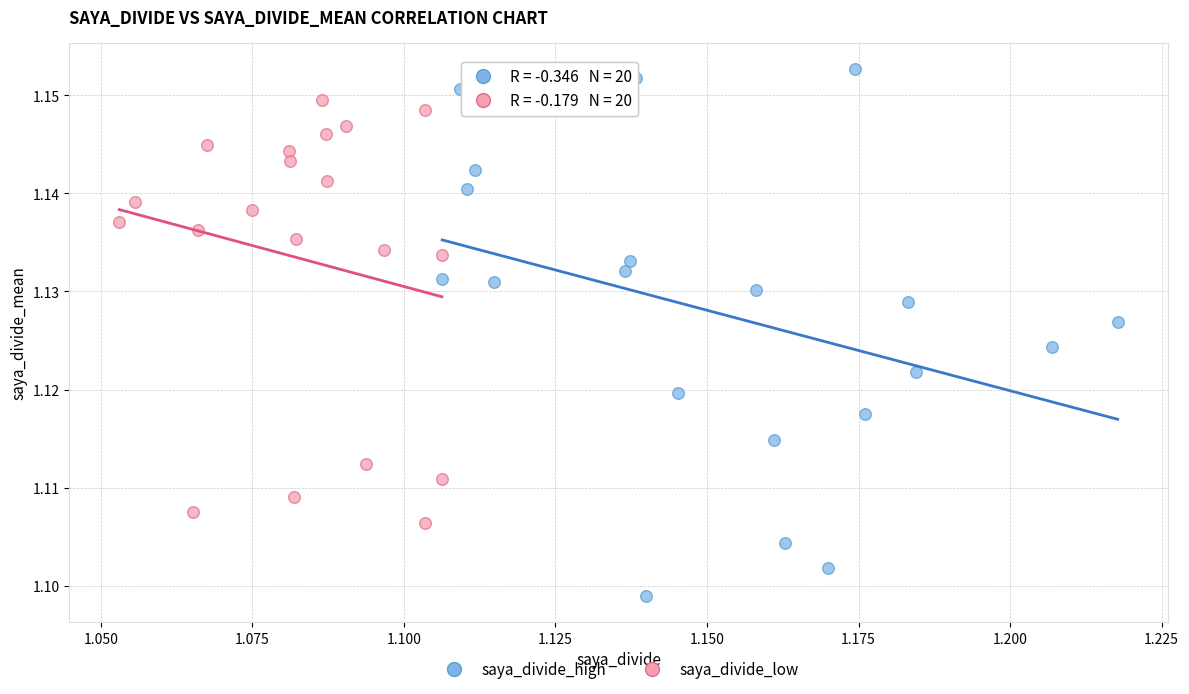

Which series reaches the maximum Y coordinate?

saya_divide_high